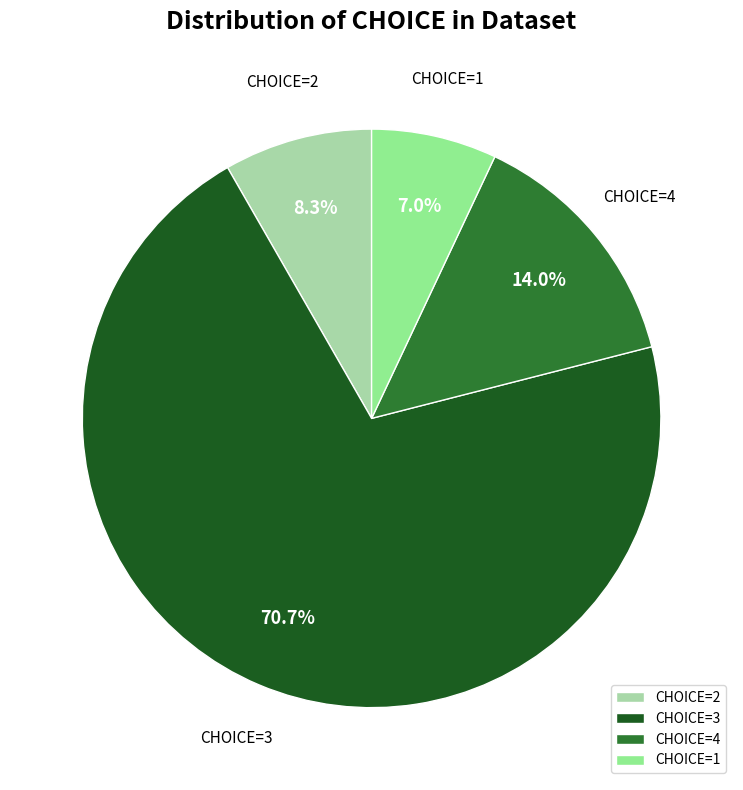

Do CHOICE=1 and CHOICE=2 together represent more than half of the pie?

No